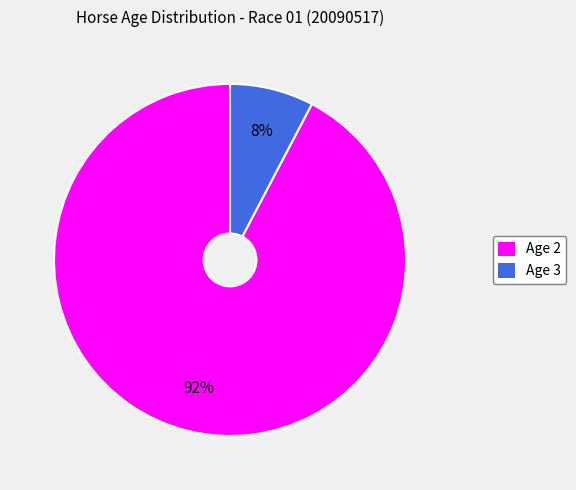

To the nearest percent, what is the average slice percentage?

50%